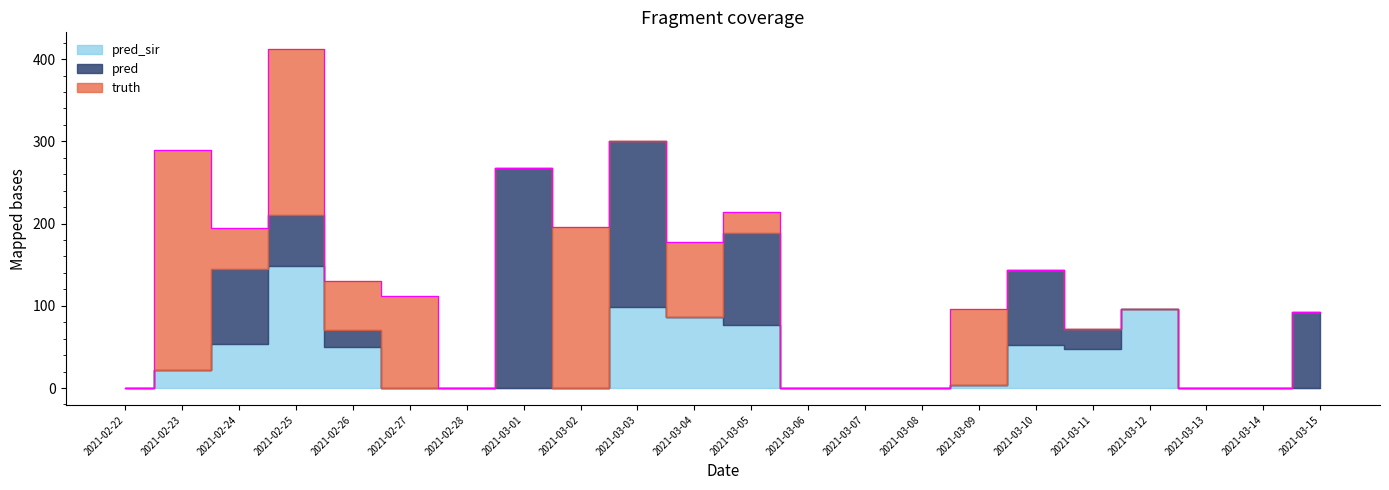

What is the difference between the pred_sir values at 2021-03-01 and 2021-03-10?

52